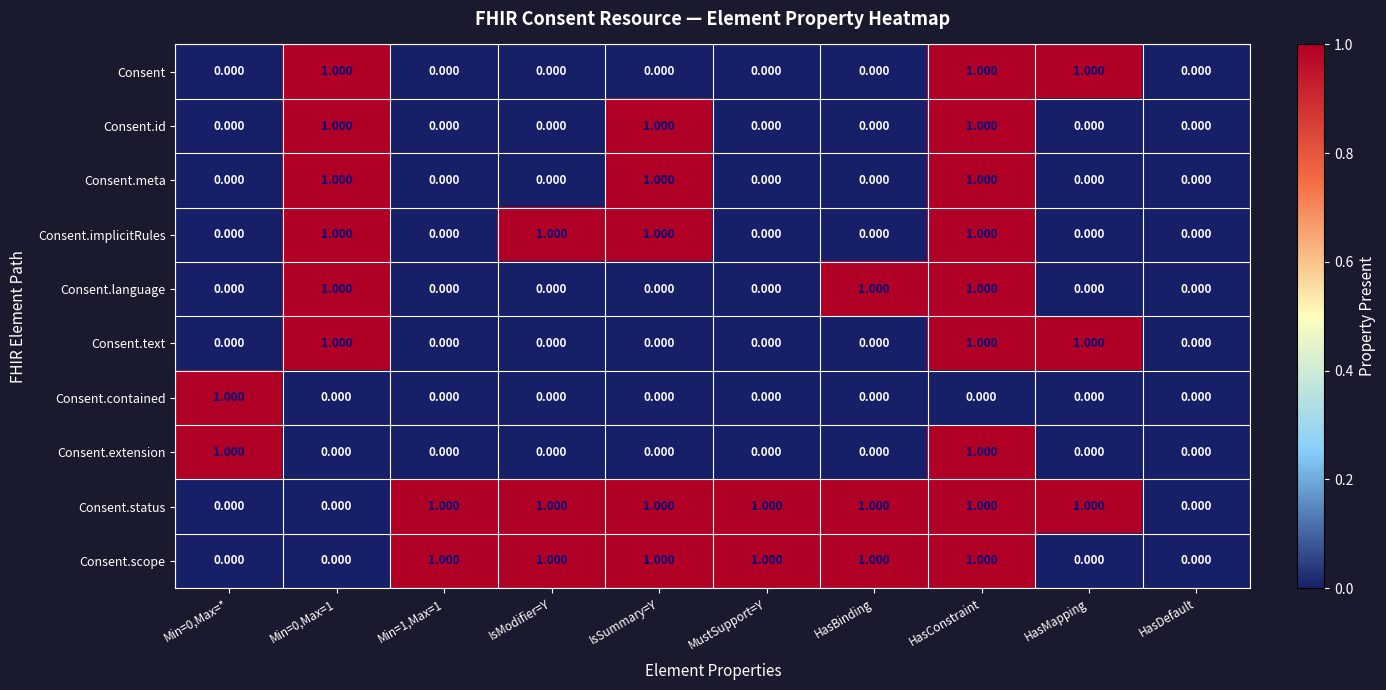

Which series has the largest total across all categories?

Consent.status